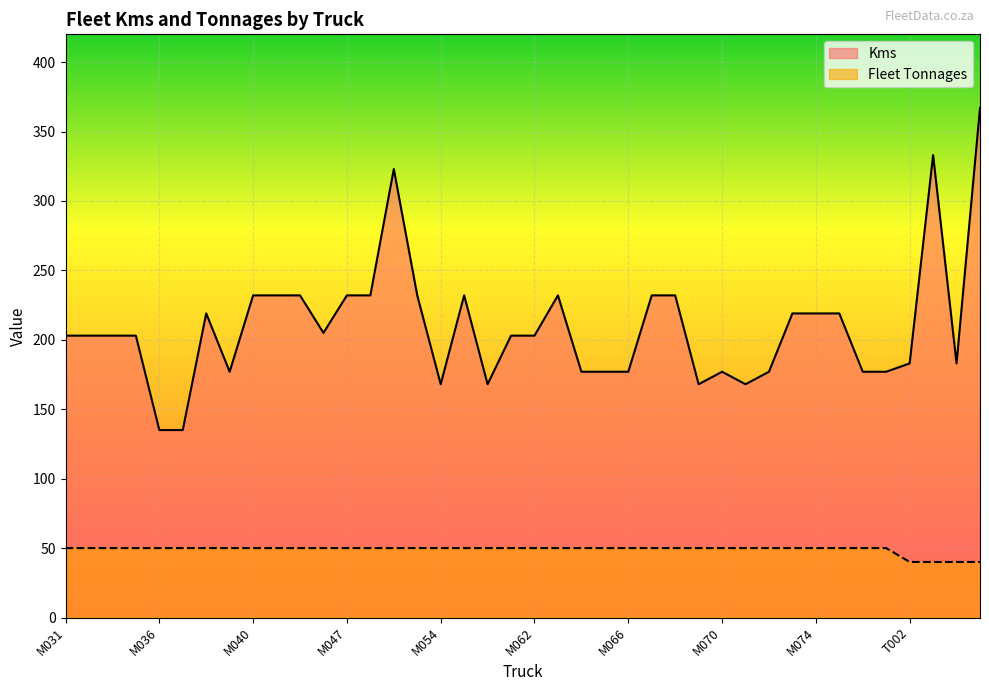

What is the difference between the highest and lowest values at M048?

182